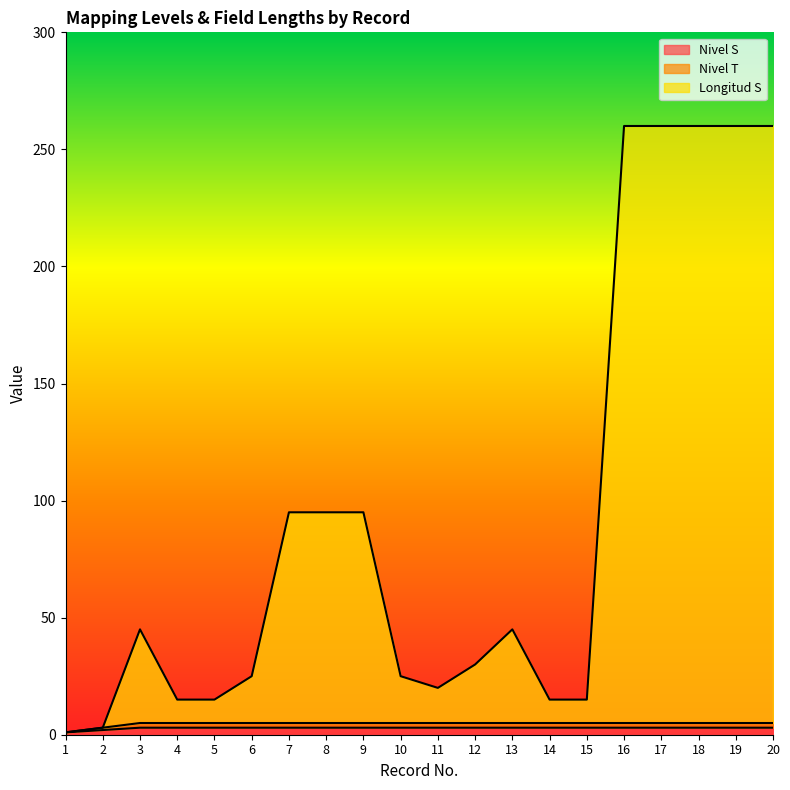

How many data points in Nivel T are less than 5?

2